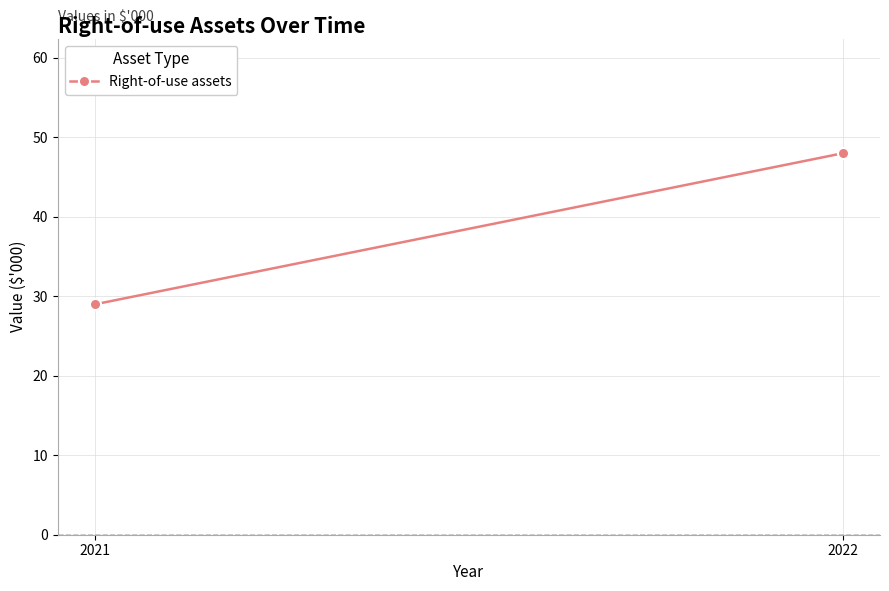

The value at 2021 is 29. True or false?

True